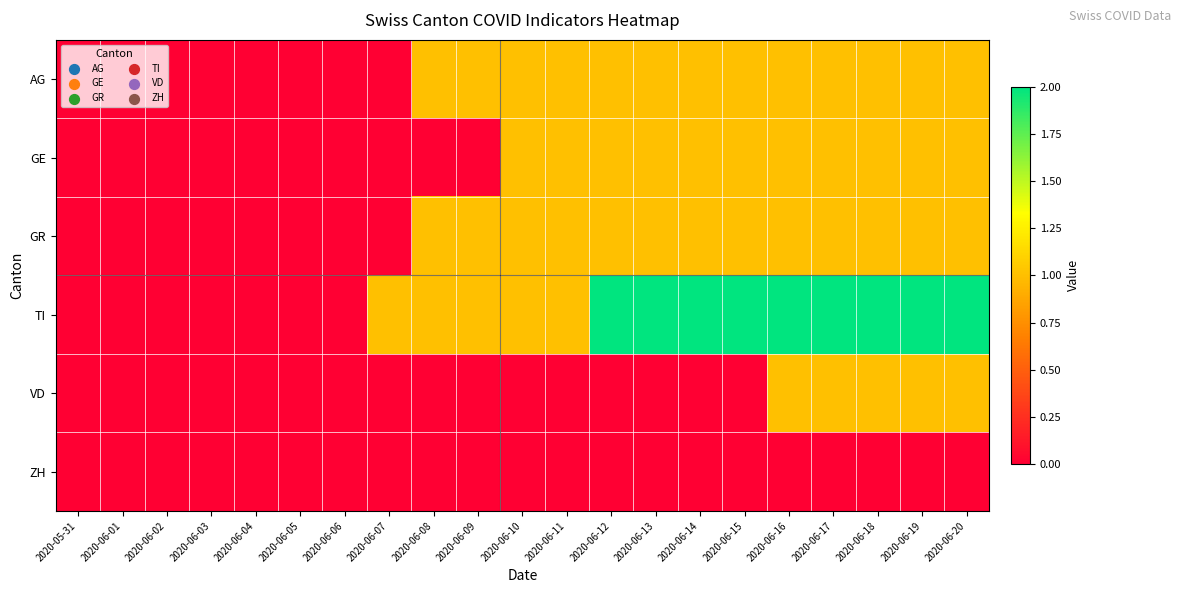

Which series changed the most between 2020-06-06 and 2020-06-14?

TI